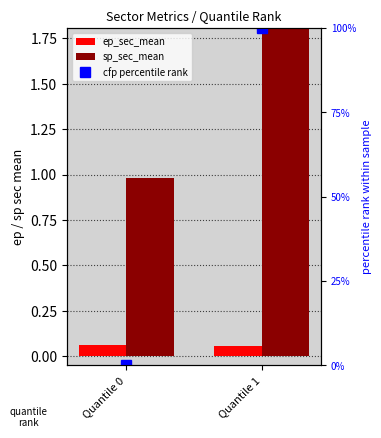

What is the total value across all series at Quantile 0?

1.0